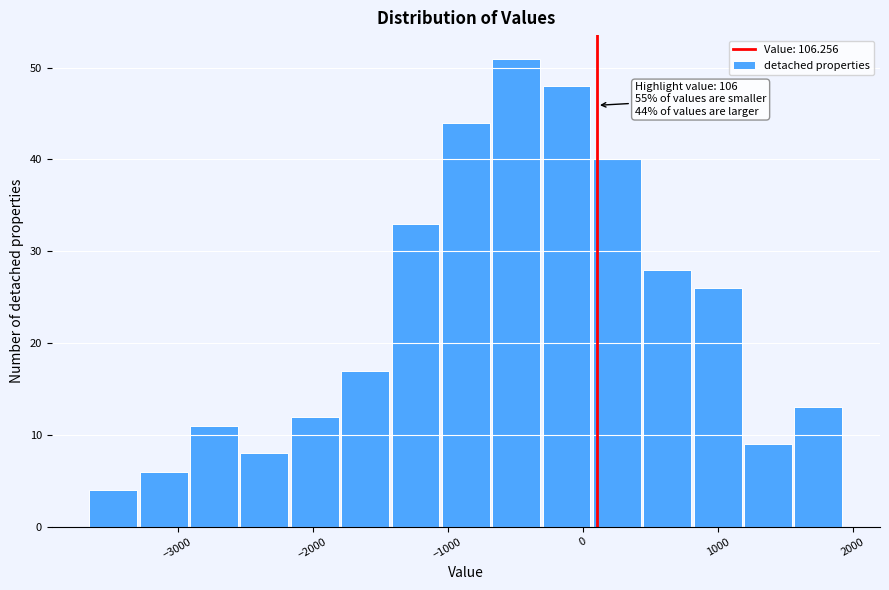

Around what value on the x-axis is the tallest bar? Give the approximate position of its centre, as read against the axis.

-500